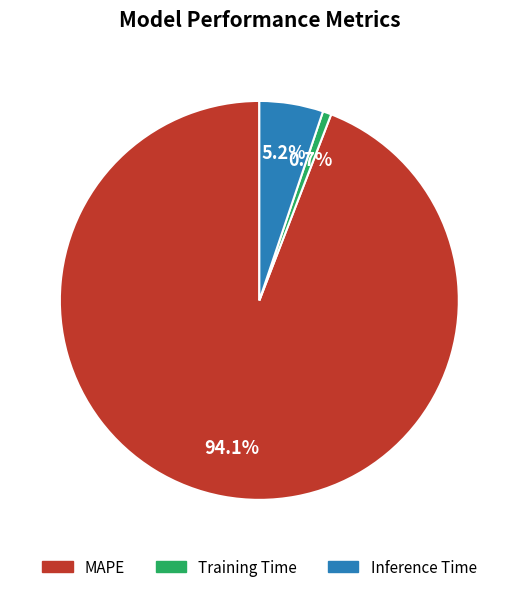

What percentage is the MAPE slice, to the nearest percent?

94%